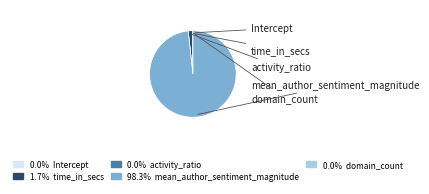

Is it true that domain_count is 0% of the pie?

True